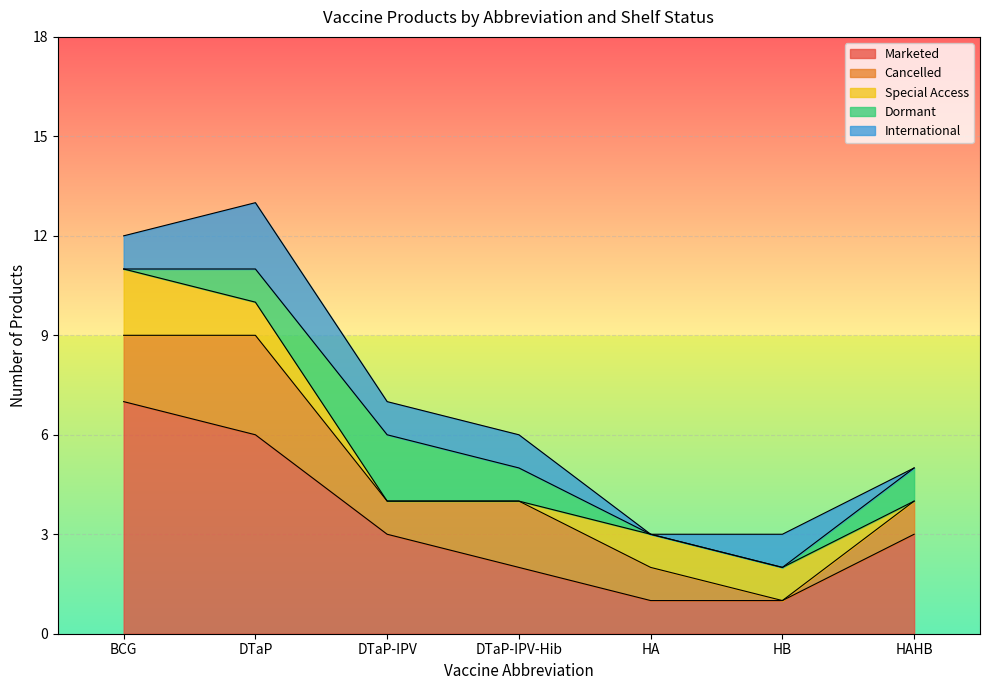

Does the chart display data point markers on the line(s)?

No